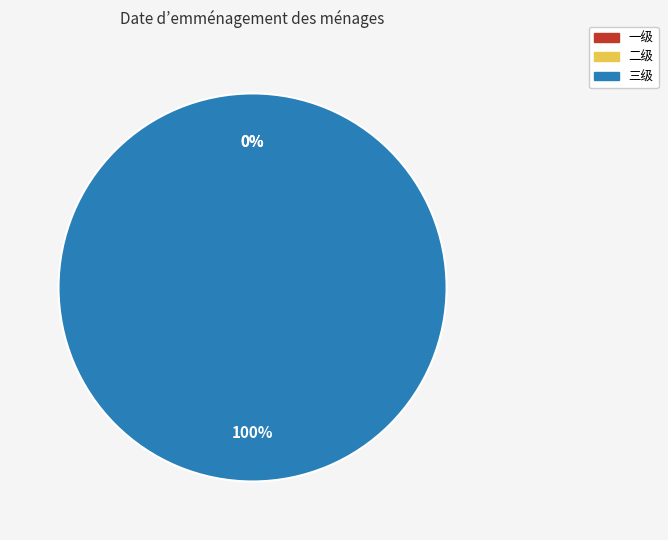

Is there any slice that represents more than half of the pie?

Yes